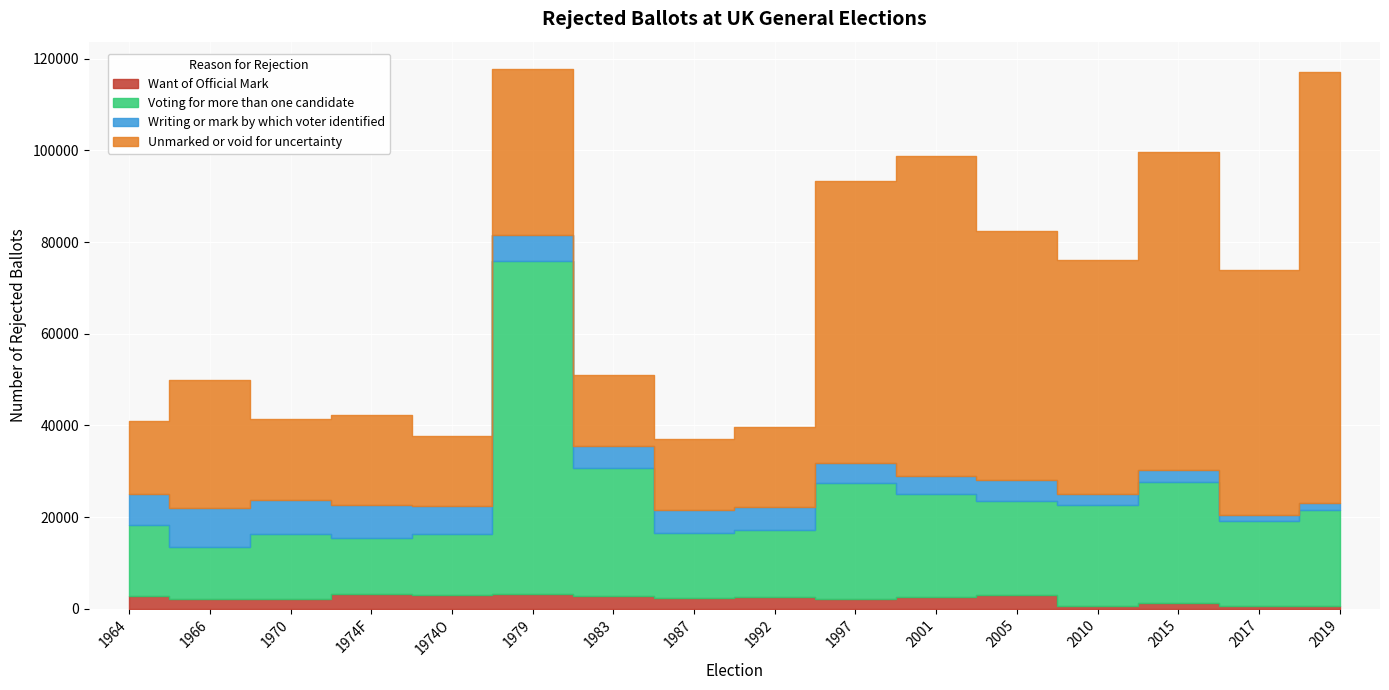

Where is the first local maximum for Voting for more than one candidate?

1970